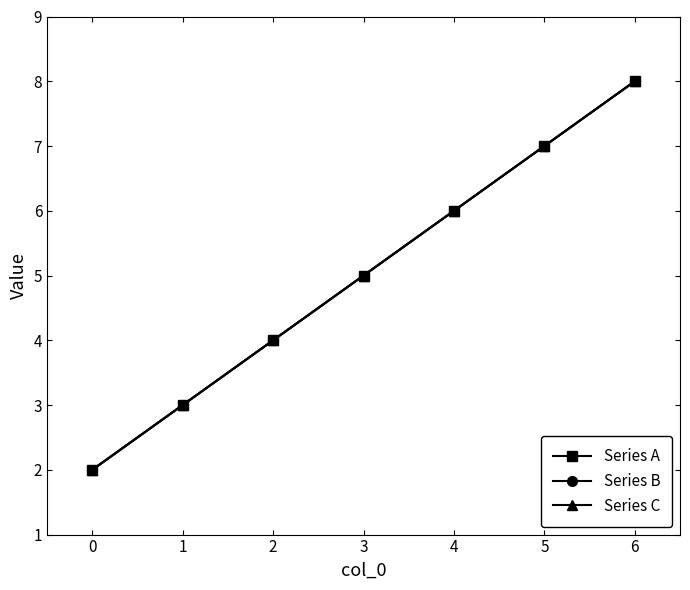

Does the chart have visible grid lines?

No